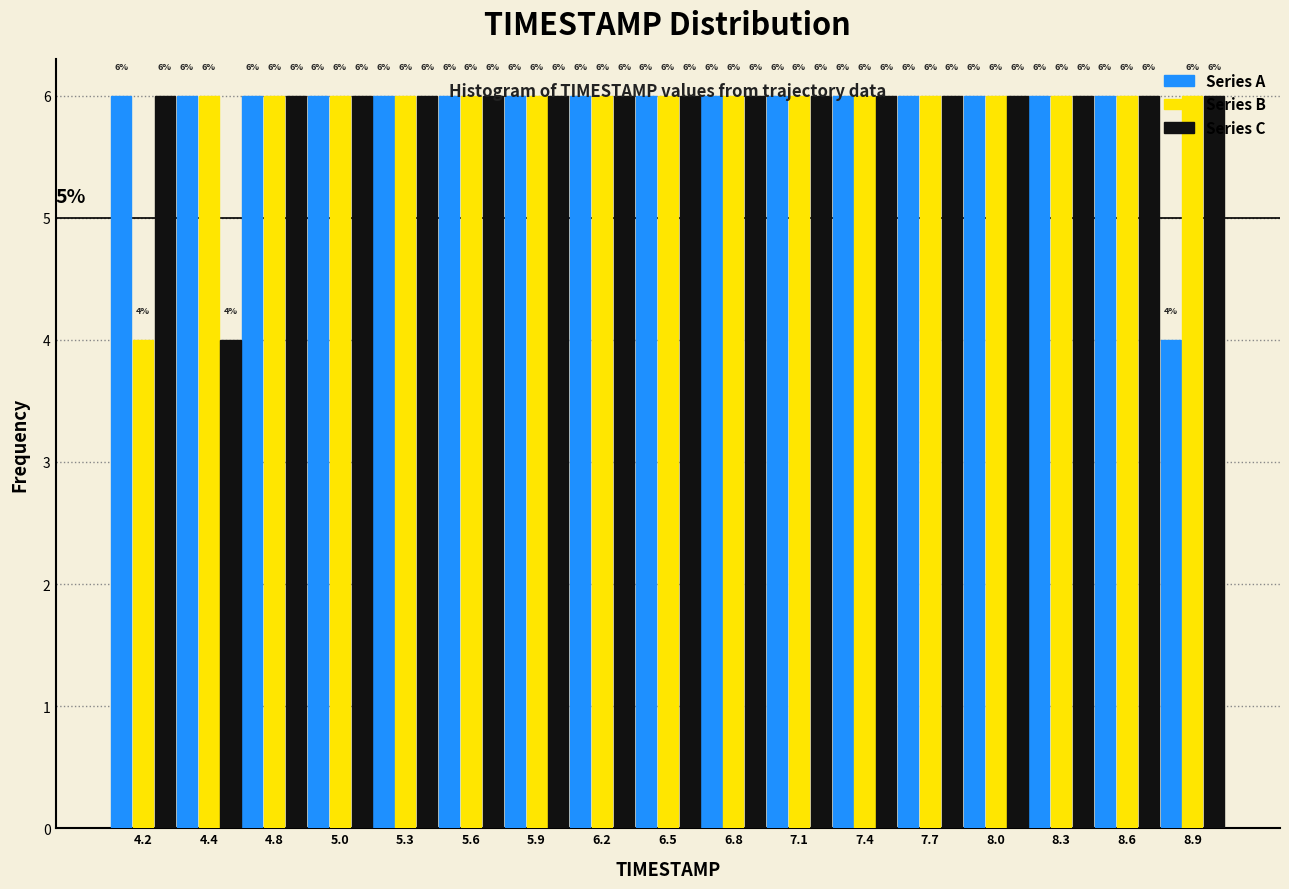

Reading left to right, list every range on the x-axis with the height of the bar of each series over it.

4.0 to 4.3: Series A=6	Series B=4	Series C=6
4.3 to 4.6: Series A=6	Series B=6	Series C=4
4.6 to 4.9: Series A=6	Series B=6	Series C=6
4.9 to 5.2: Series A=6	Series B=6	Series C=6
5.2 to 5.5: Series A=6	Series B=6	Series C=6
5.5 to 5.8: Series A=6	Series B=6	Series C=6
5.8 to 6.1: Series A=6	Series B=6	Series C=6
6.1 to 6.4: Series A=6	Series B=6	Series C=6
6.4 to 6.7: Series A=6	Series B=6	Series C=6
6.7 to 7.0: Series A=6	Series B=6	Series C=6
7.0 to 7.3: Series A=6	Series B=6	Series C=6
7.3 to 7.6: Series A=6	Series B=6	Series C=6
7.6 to 7.9: Series A=6	Series B=6	Series C=6
7.9 to 8.2: Series A=6	Series B=6	Series C=6
8.2 to 8.5: Series A=6	Series B=6	Series C=6
8.5 to 8.8: Series A=6	Series B=6	Series C=6
8.8 to 9.1: Series A=4	Series B=6	Series C=6